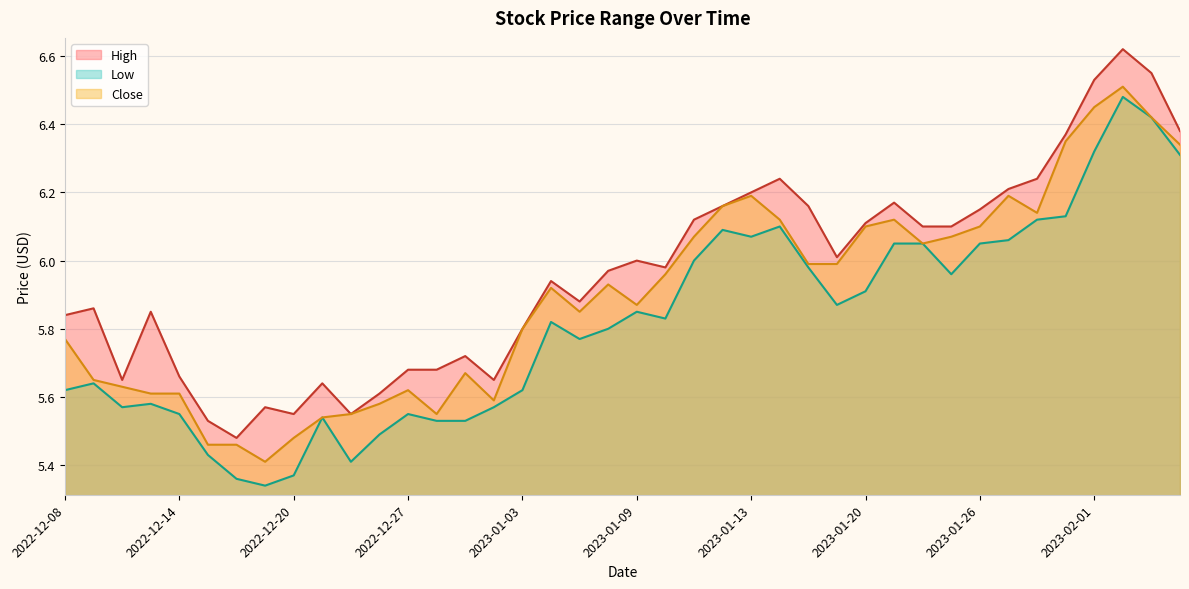

At which category does High reach its first local valley?

2022-12-12